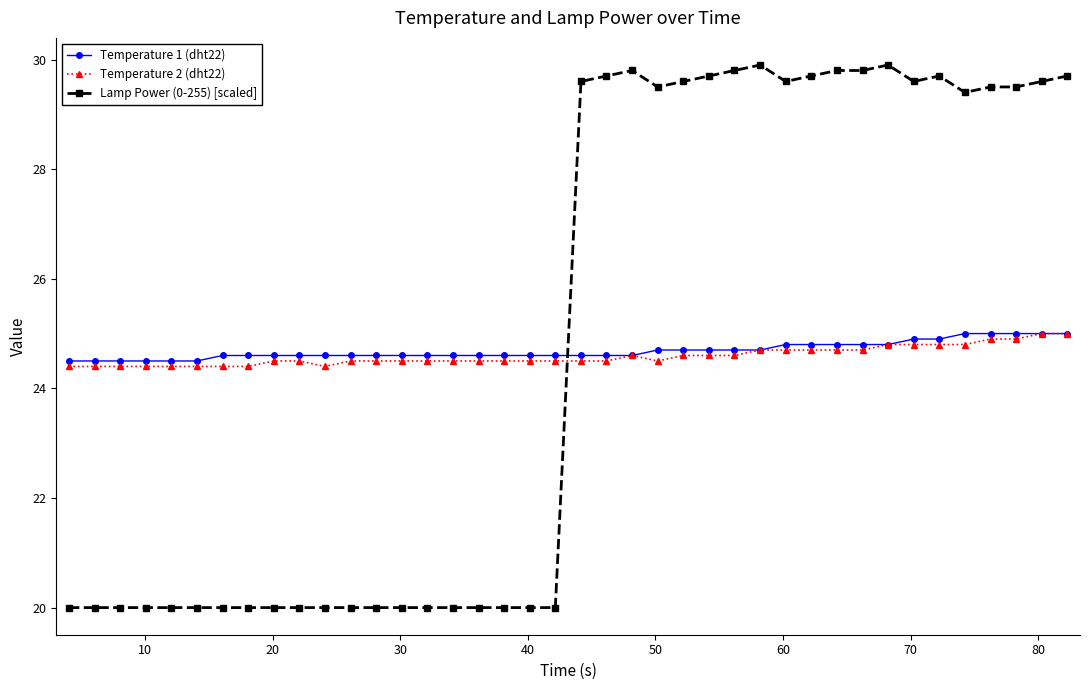

At how many categories does at least one series exceed 26?

20